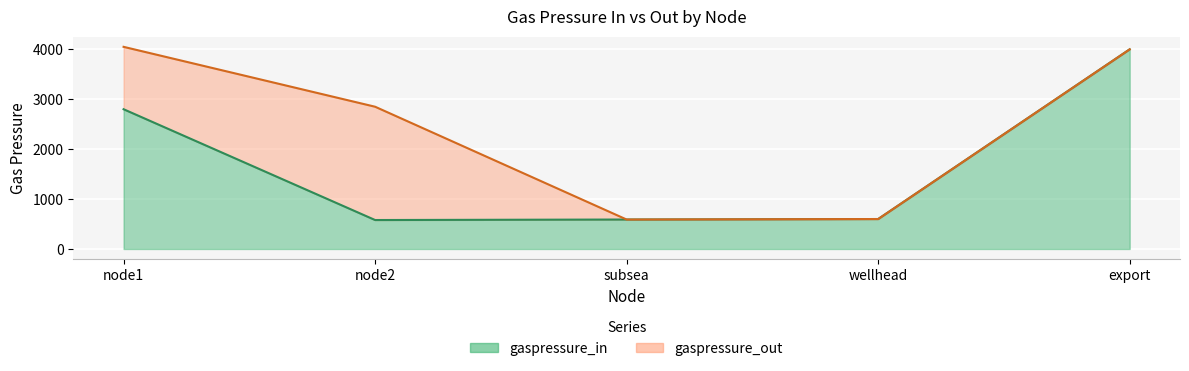

True or false: gaspressure_out and gaspressure_in cross at least once.

False